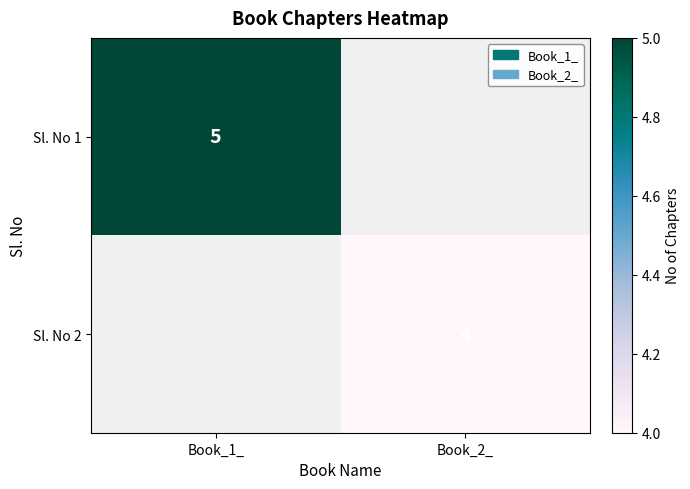

The Sl. No 1 series shows 8 at Book_1_. True or false?

False